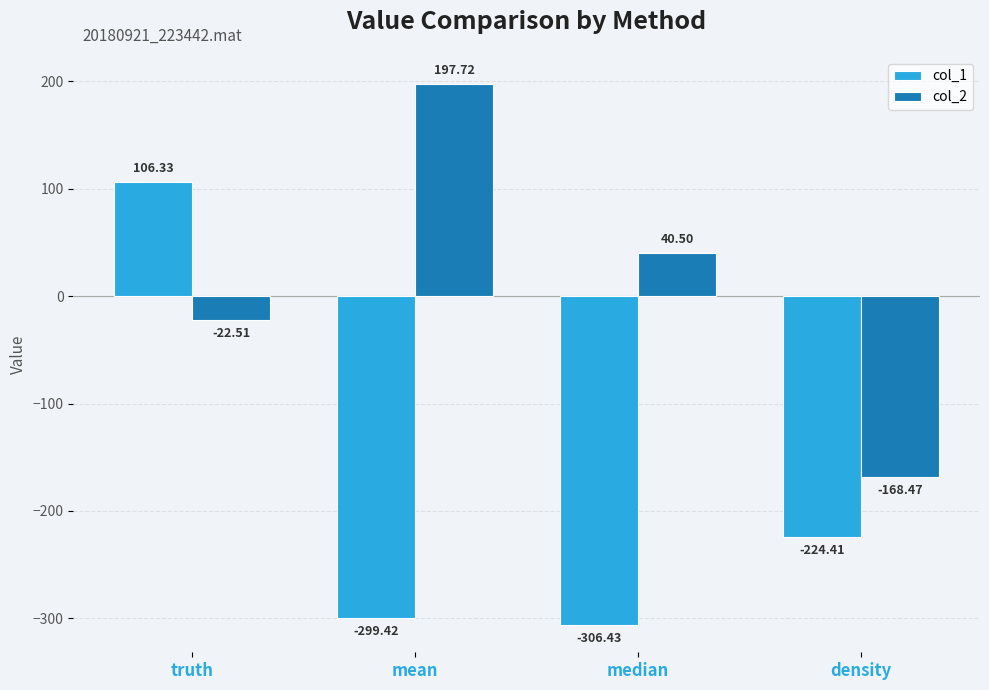

Reading right to left, what are all the values shown in this chart?

col_1: -224.4	-306.4	-299.4	106.3
col_2: -168.5	40.5	197.7	-22.5